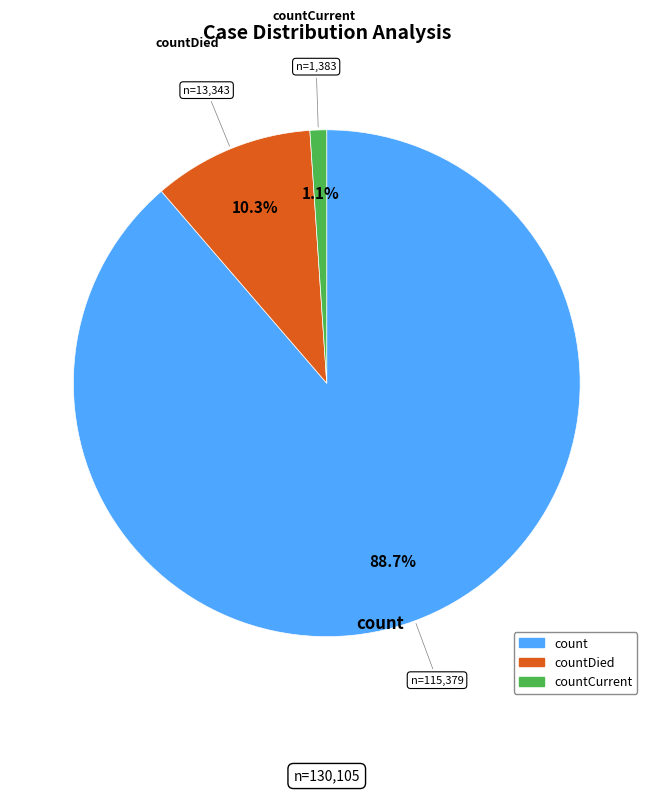

Does any single category account for the majority?

Yes